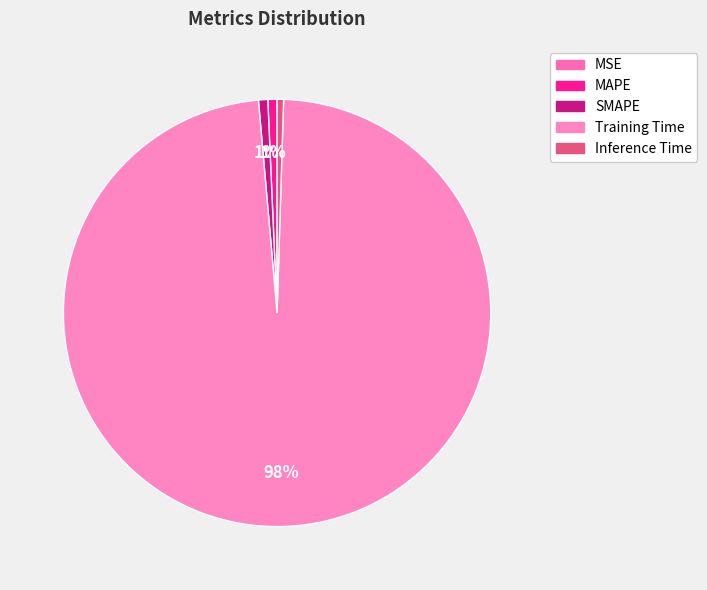

Rank the categories by value from highest to lowest.

Training Time, SMAPE, MAPE, Inference Time, MSE